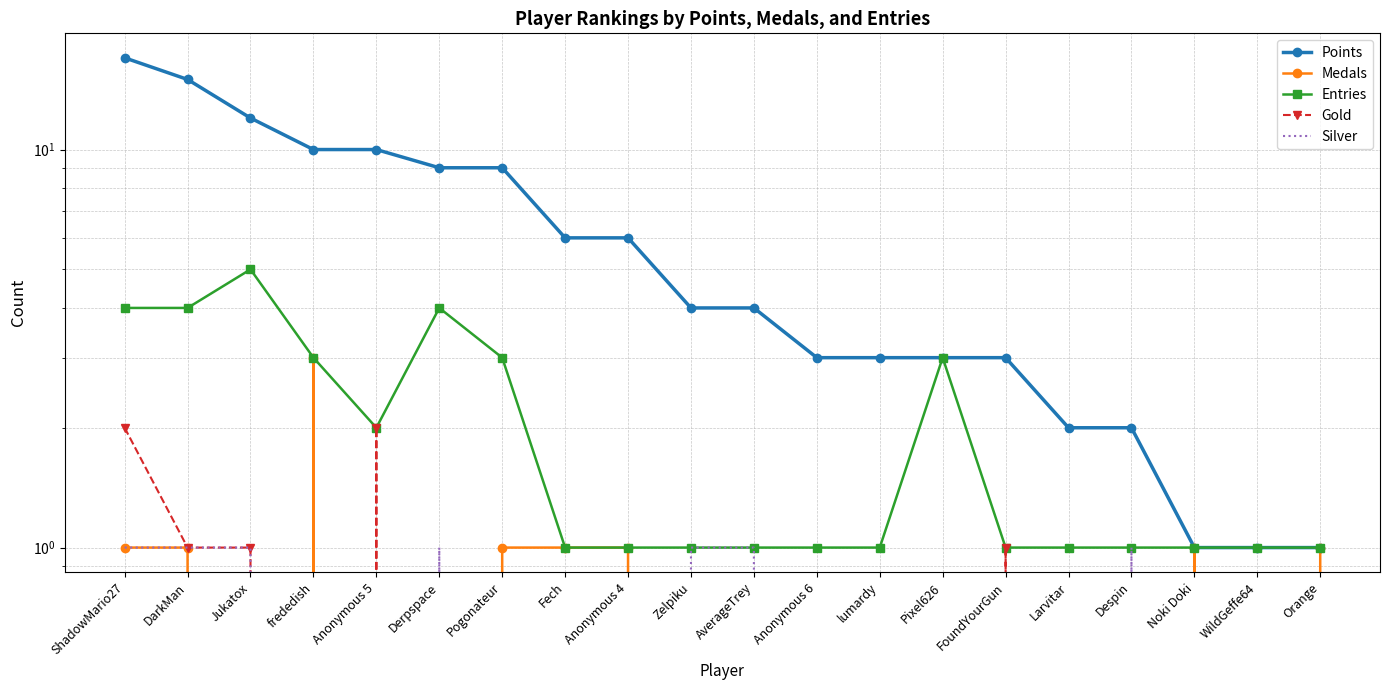

Which series changed the most between WildGeffe64 and Orange?

Medals